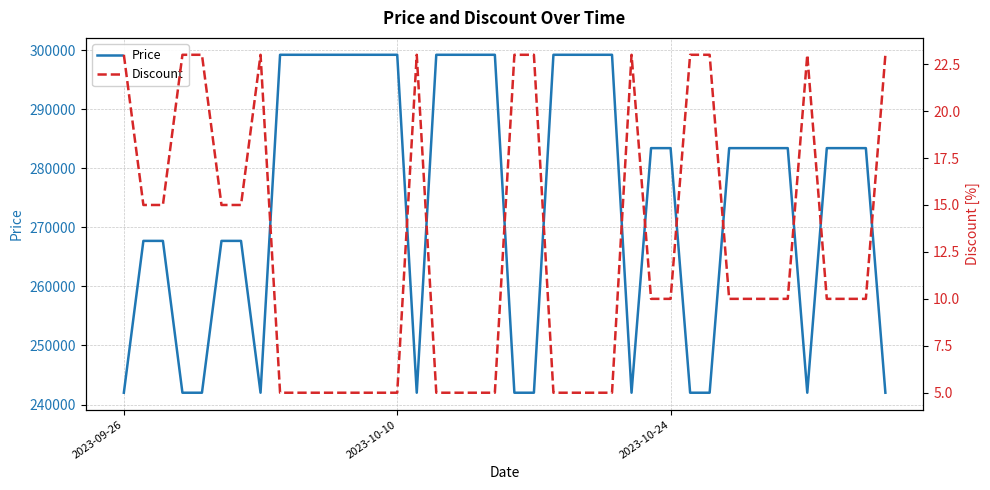

True or false: Price has more than 1 interior local peaks.

False